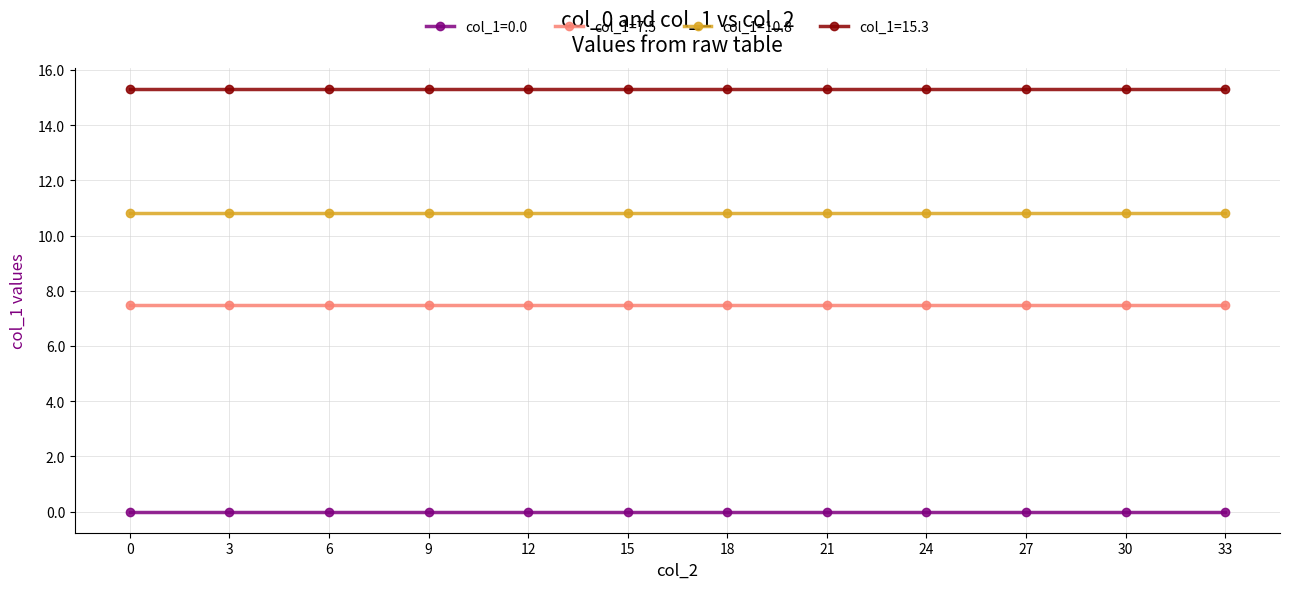

How many lines are shown in the chart?

4